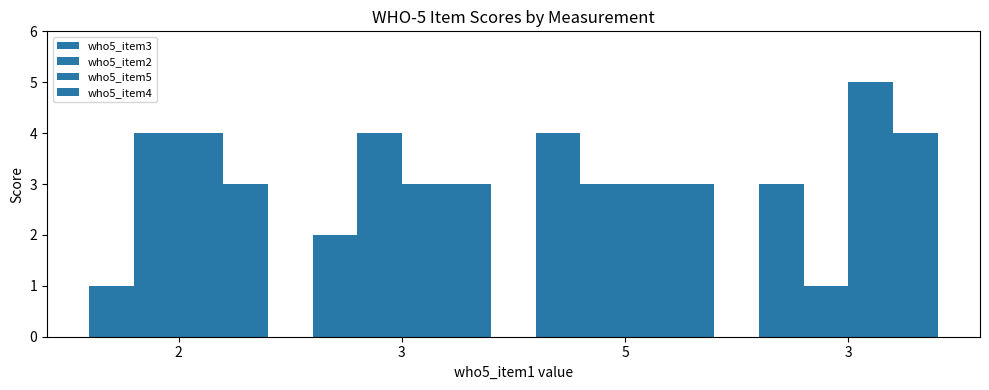

The who5_item4 series shows 3 at 2. True or false?

True